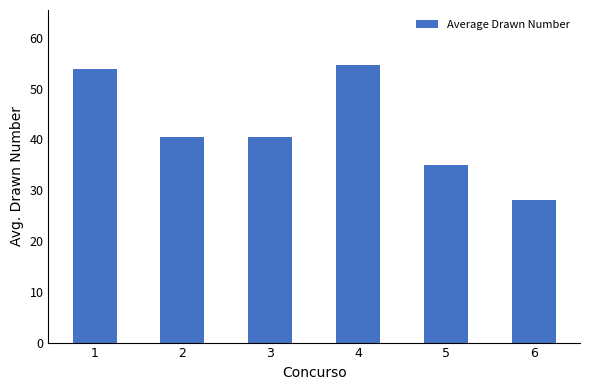

Reading left to right, extract all data points from this chart.

1=53.9	2=40.6	3=40.6	4=54.6	5=35.0	6=28.0